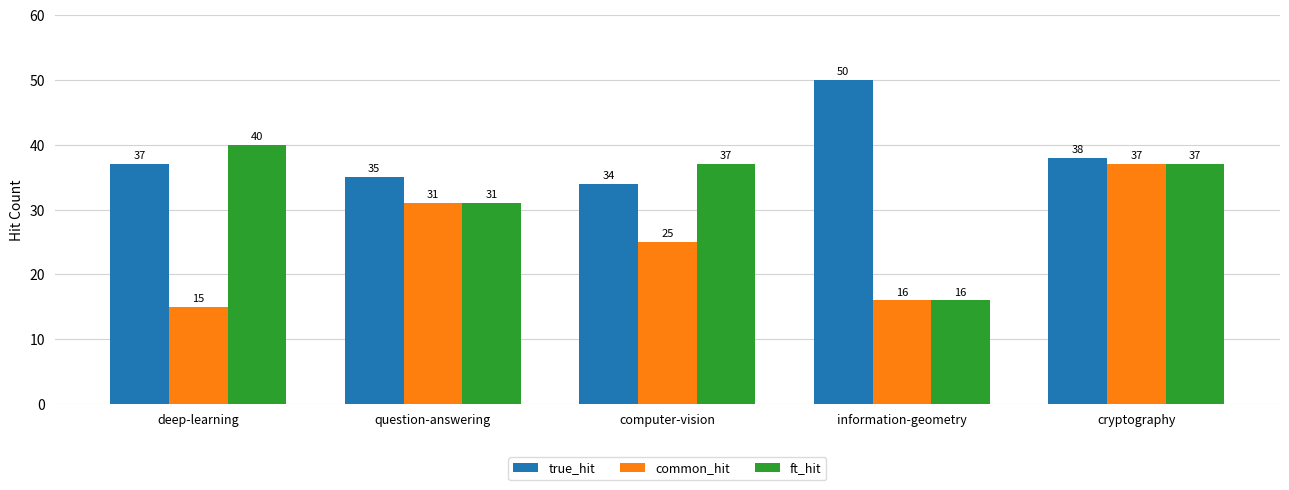

At how many categories does at least one series exceed 47?

1